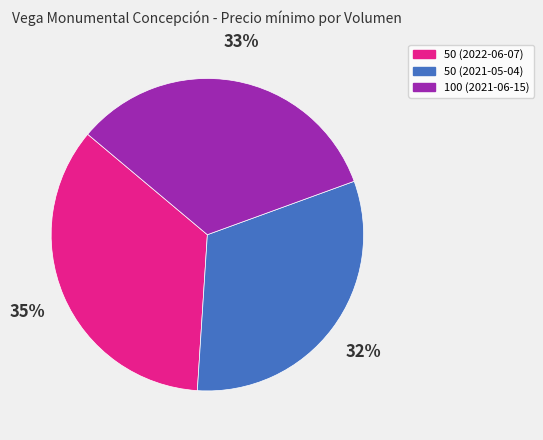

Which slice is the smallest?

50 (2021-05-04)